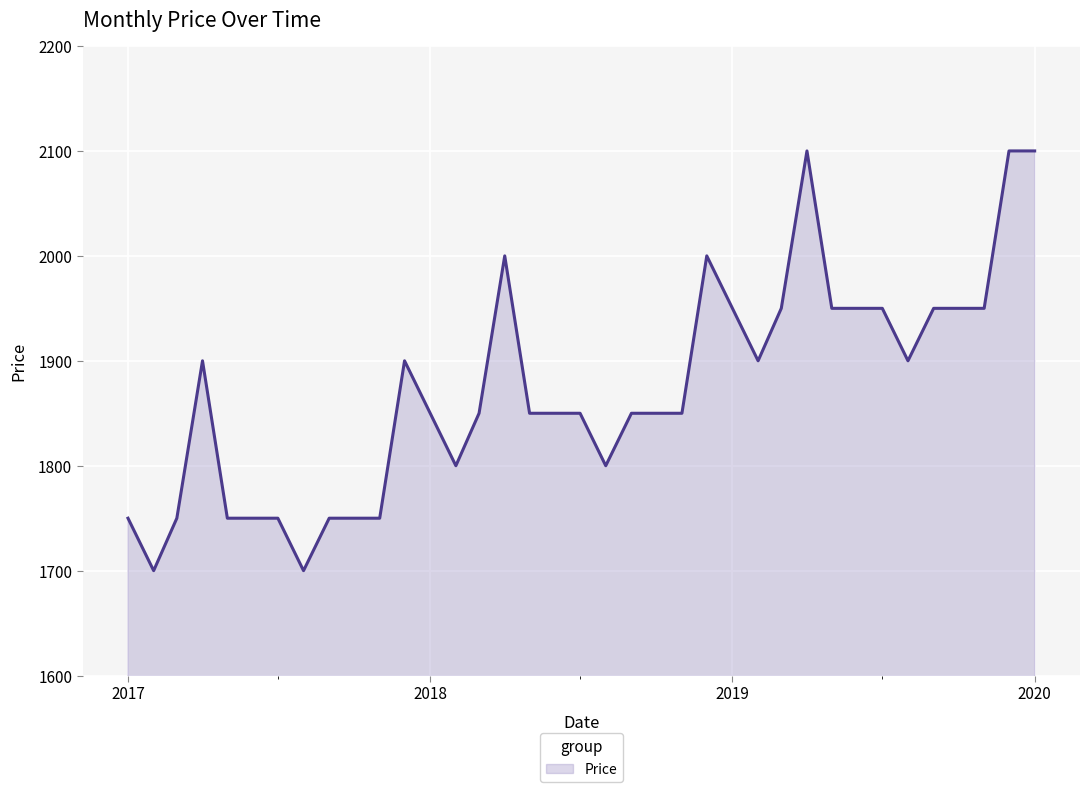

What is the maximum value shown in the chart?

2100